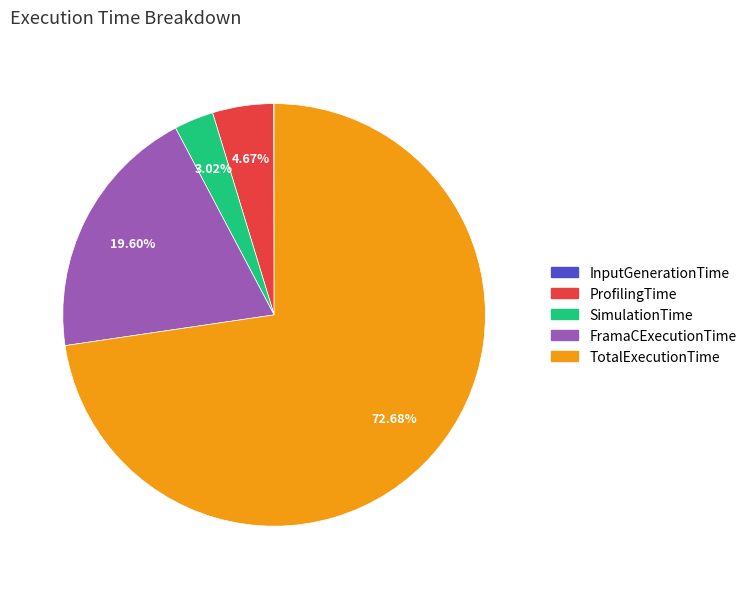

What percentage is NOT represented by TotalExecutionTime?

27.3%